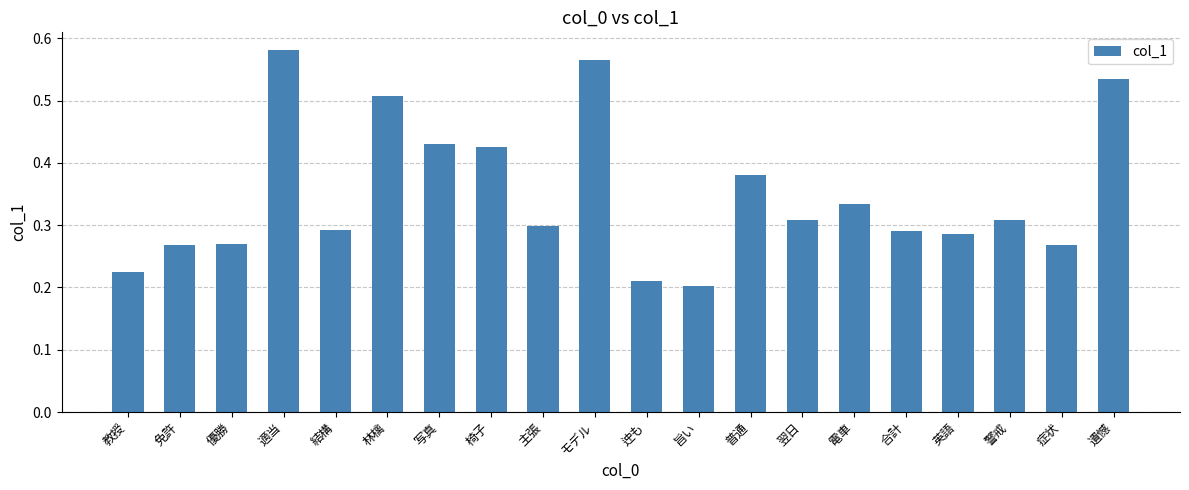

Which has a higher value, 適当 or 翌日?

適当